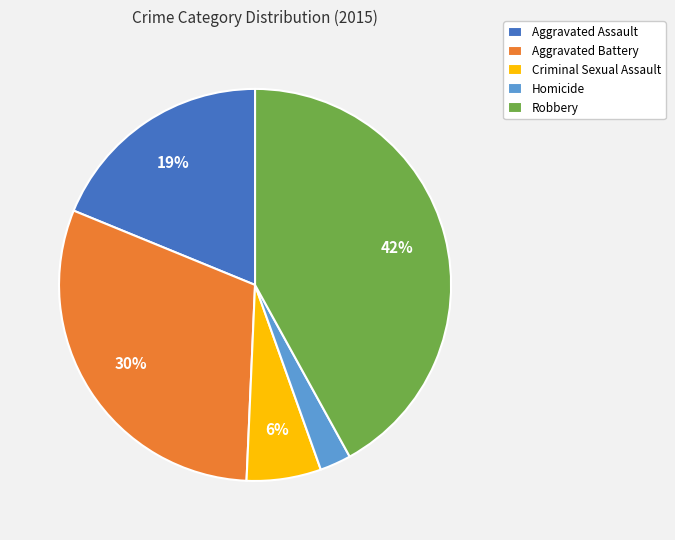

What percentage is the Homicide slice, to the nearest percent?

3%